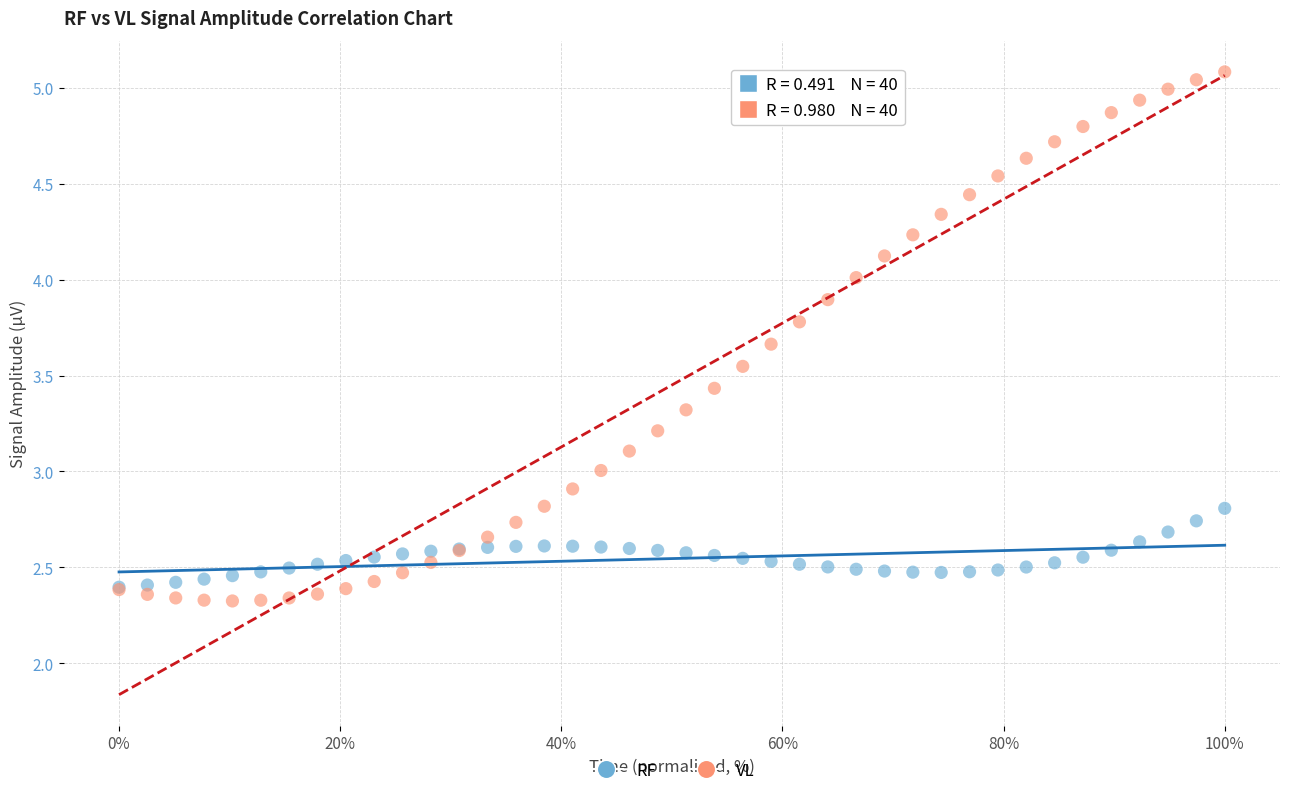

What are all the series names shown in the legend?

RF, VL